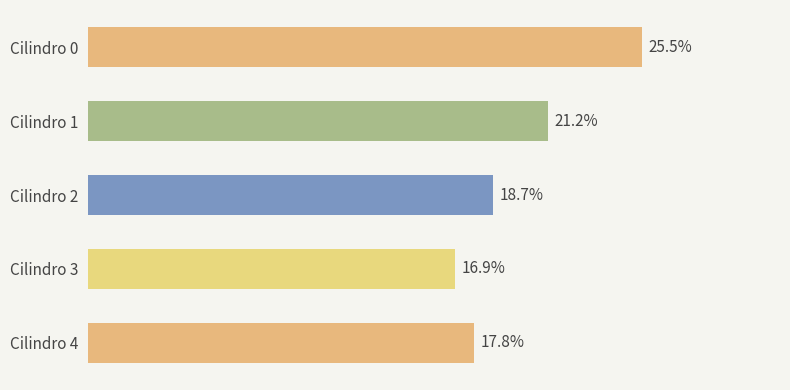

Which has a higher value, Cilindro 2 or Cilindro 3?

Cilindro 2